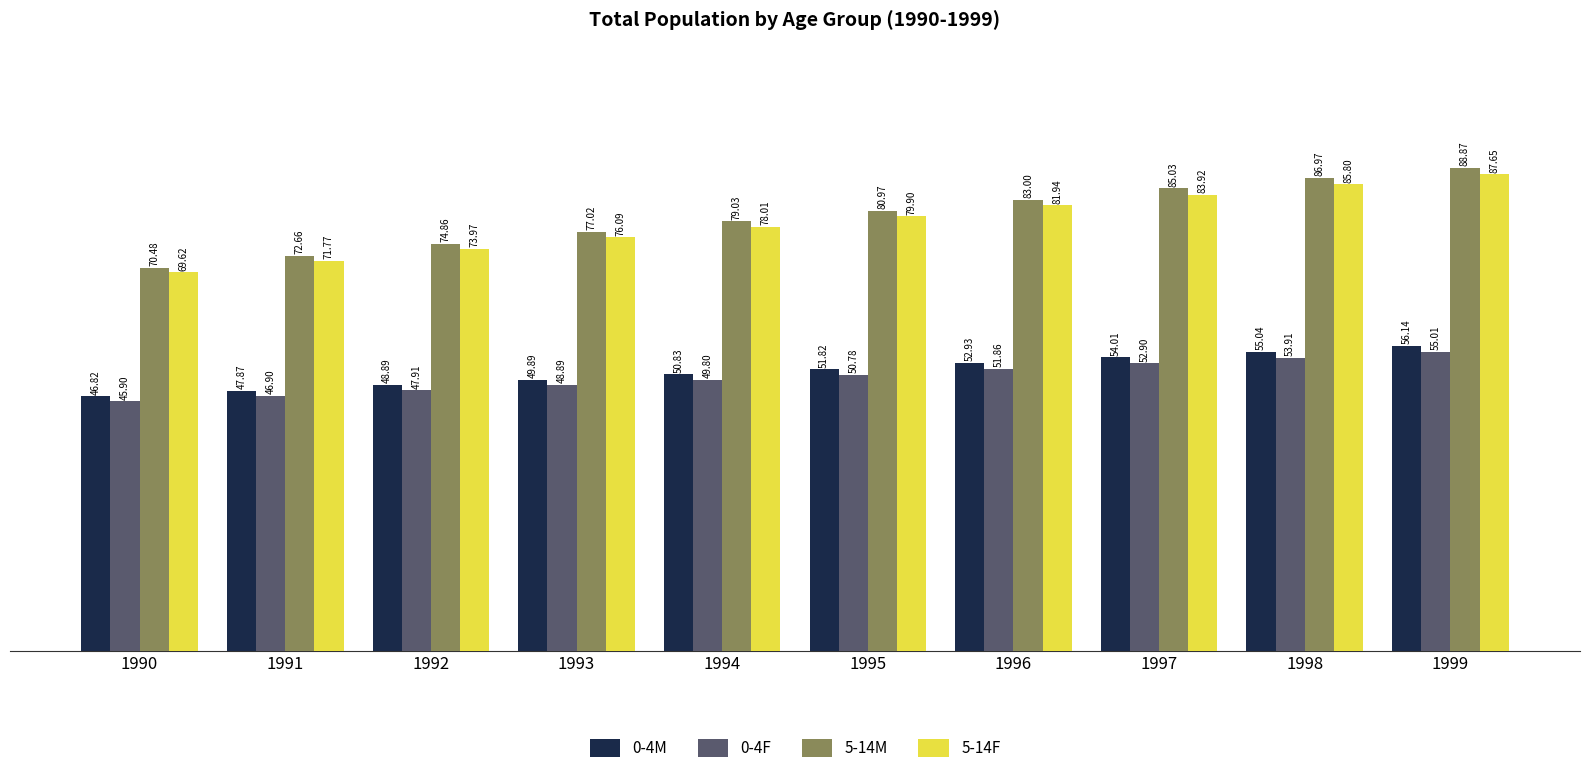

The value of 5-14F at 1993 is 76.1. True or false?

True